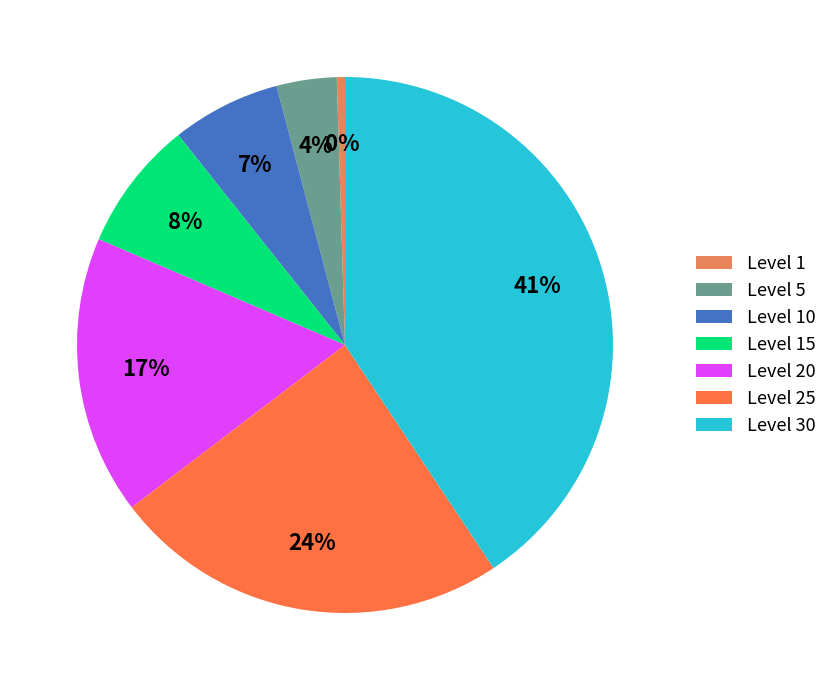

Rank the categories by value from lowest to highest.

Level 1, Level 5, Level 10, Level 15, Level 20, Level 25, Level 30